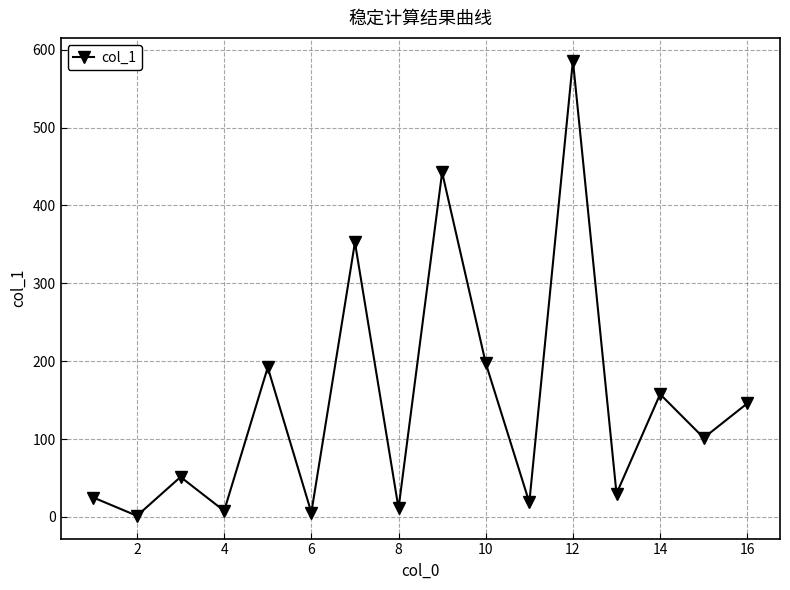

Count the number of data series in this chart.

1